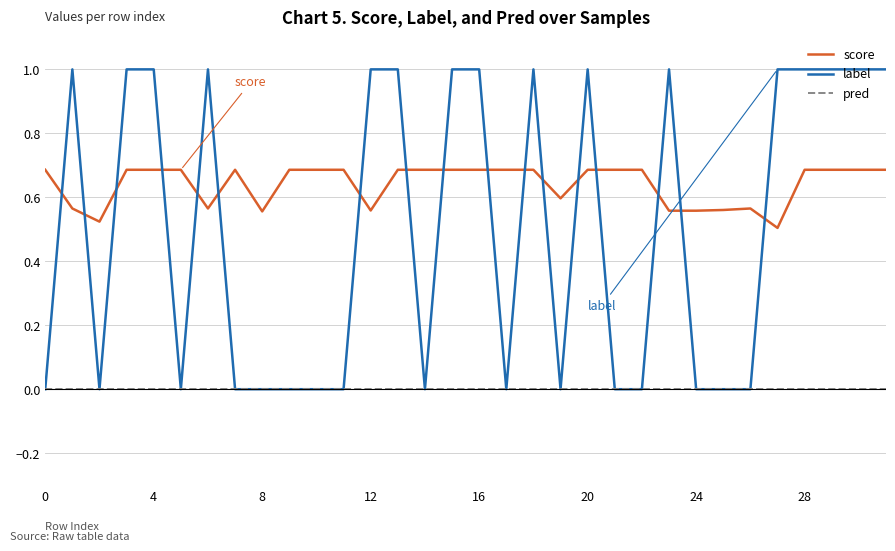

What is the difference between the maximum and minimum values in the score series?

0.2